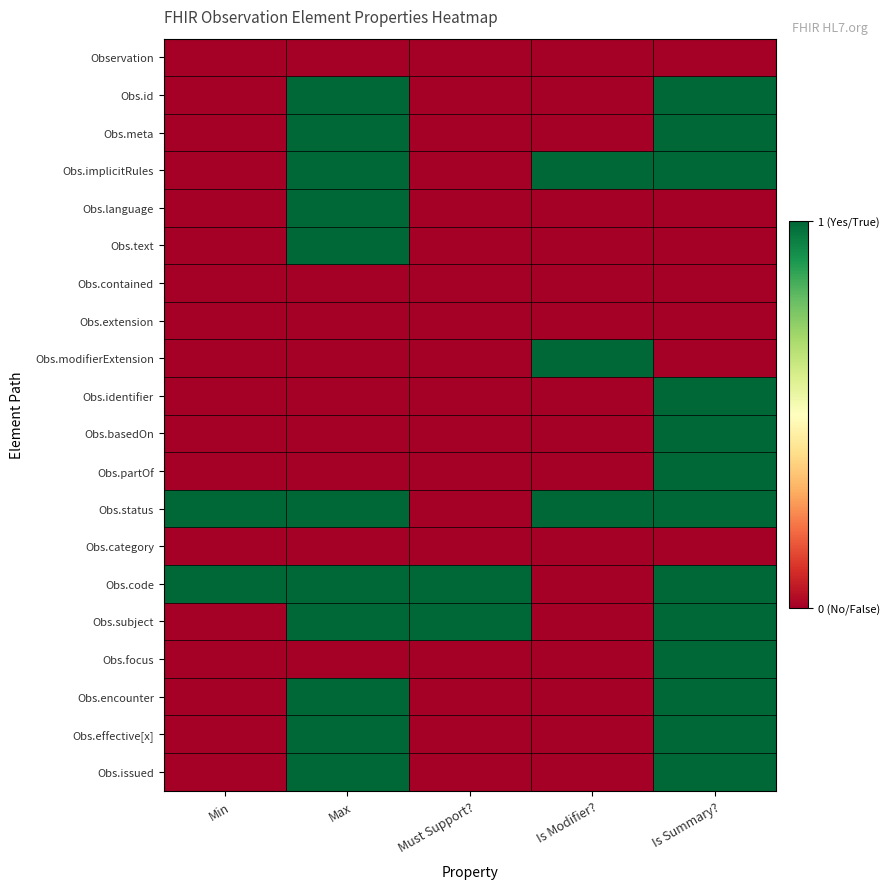

Reading right to left, extract all data points from this chart.

Observation: Is Summary?=0	Is Modifier?=0	Must Support?=0	Max=0	Min=0
Obs.id: Is Summary?=1	Is Modifier?=0	Must Support?=0	Max=1	Min=0
Obs.meta: Is Summary?=1	Is Modifier?=0	Must Support?=0	Max=1	Min=0
Obs.implicitRules: Is Summary?=1	Is Modifier?=1	Must Support?=0	Max=1	Min=0
Obs.language: Is Summary?=0	Is Modifier?=0	Must Support?=0	Max=1	Min=0
Obs.text: Is Summary?=0	Is Modifier?=0	Must Support?=0	Max=1	Min=0
Obs.contained: Is Summary?=0	Is Modifier?=0	Must Support?=0	Max=0	Min=0
Obs.extension: Is Summary?=0	Is Modifier?=0	Must Support?=0	Max=0	Min=0
Obs.modifierExtension: Is Summary?=0	Is Modifier?=1	Must Support?=0	Max=0	Min=0
Obs.identifier: Is Summary?=1	Is Modifier?=0	Must Support?=0	Max=0	Min=0
Obs.basedOn: Is Summary?=1	Is Modifier?=0	Must Support?=0	Max=0	Min=0
Obs.partOf: Is Summary?=1	Is Modifier?=0	Must Support?=0	Max=0	Min=0
Obs.status: Is Summary?=1	Is Modifier?=1	Must Support?=0	Max=1	Min=1
Obs.category: Is Summary?=0	Is Modifier?=0	Must Support?=0	Max=0	Min=0
Obs.code: Is Summary?=1	Is Modifier?=0	Must Support?=1	Max=1	Min=1
Obs.subject: Is Summary?=1	Is Modifier?=0	Must Support?=1	Max=1	Min=0
Obs.focus: Is Summary?=1	Is Modifier?=0	Must Support?=0	Max=0	Min=0
Obs.encounter: Is Summary?=1	Is Modifier?=0	Must Support?=0	Max=1	Min=0
Obs.effective[x]: Is Summary?=1	Is Modifier?=0	Must Support?=0	Max=1	Min=0
Obs.issued: Is Summary?=1	Is Modifier?=0	Must Support?=0	Max=1	Min=0